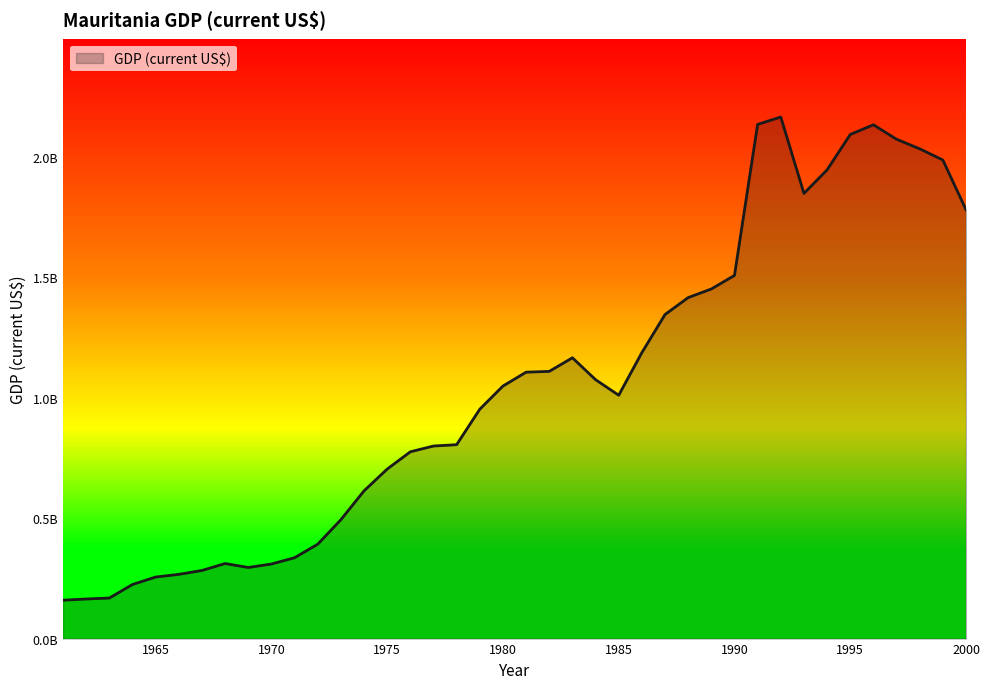

What is the ratio of the value at 1970 to the value at 1979?

0.3